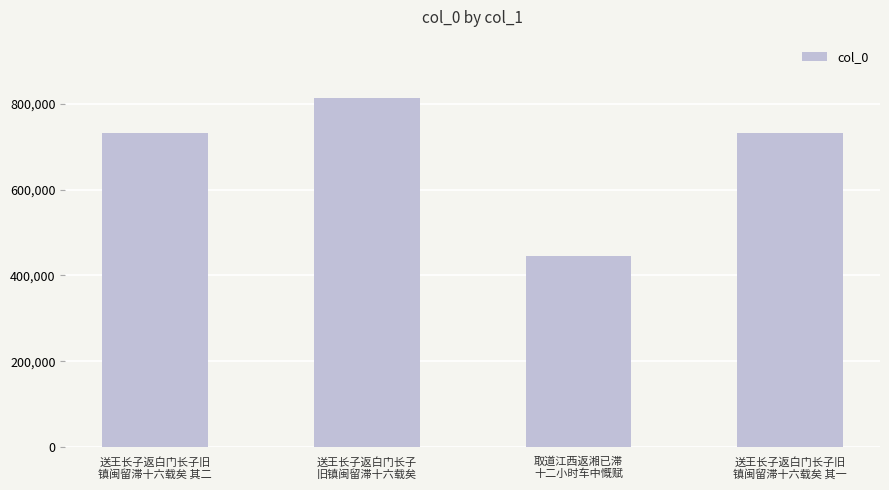

What is the value of the 2nd bar from the left?

814270